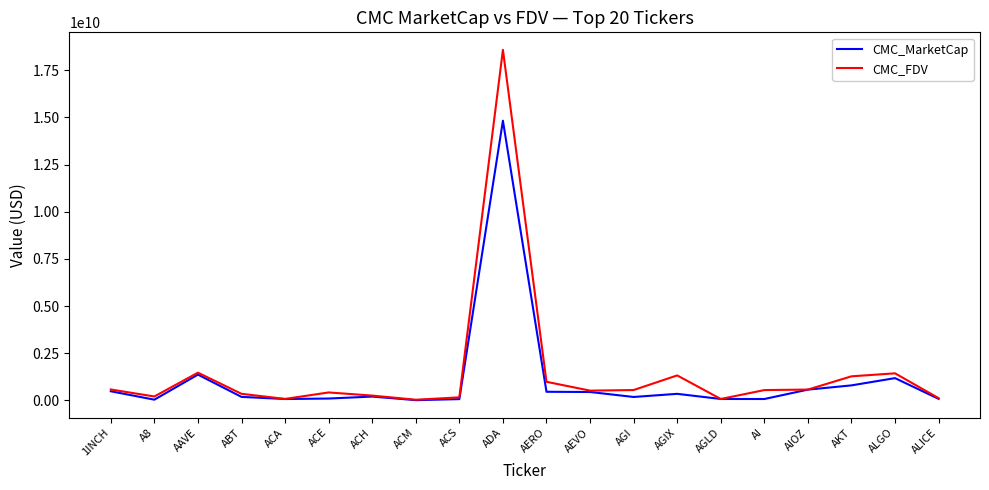

At which label does CMC_FDV reach its peak?

ADA